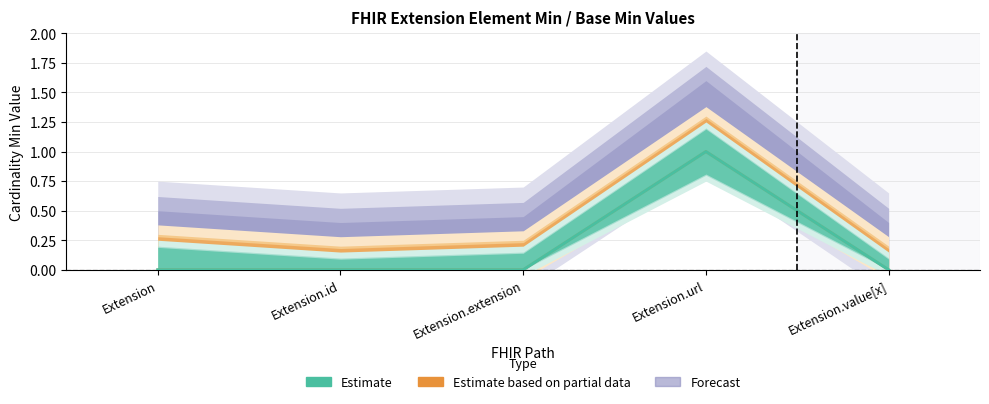

What is the label of the 3rd point from the right?

Extension.extension